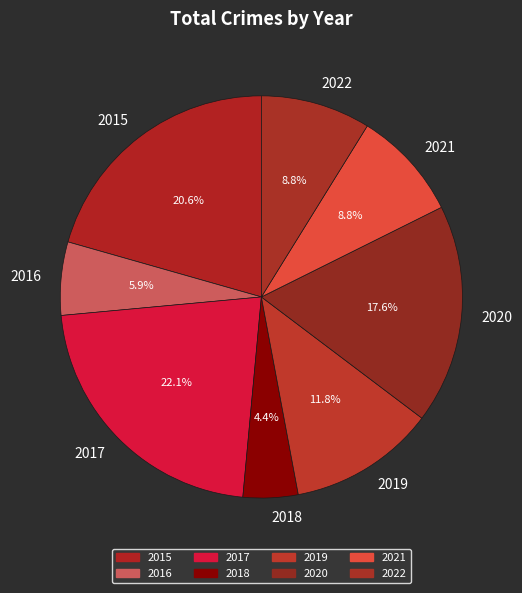

To the nearest percent, what portion does 2017 represent?

22%